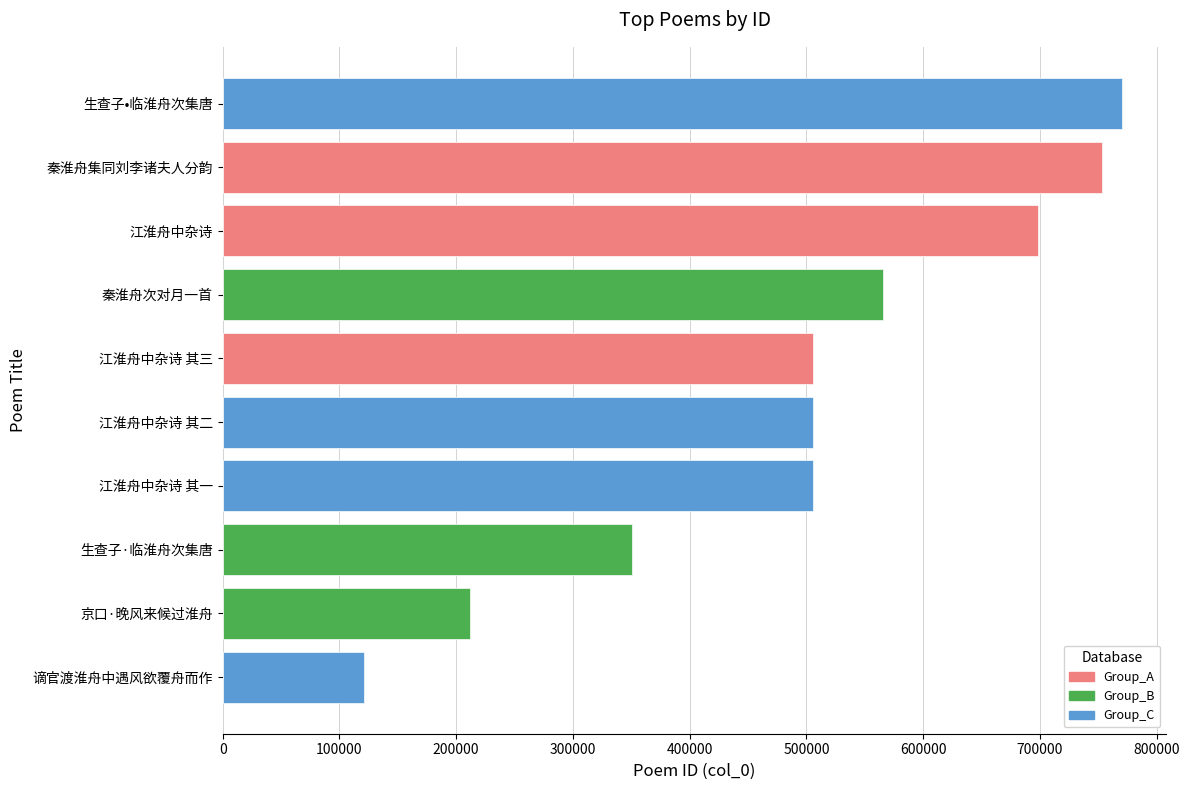

Does the chart contain any negative values?

No